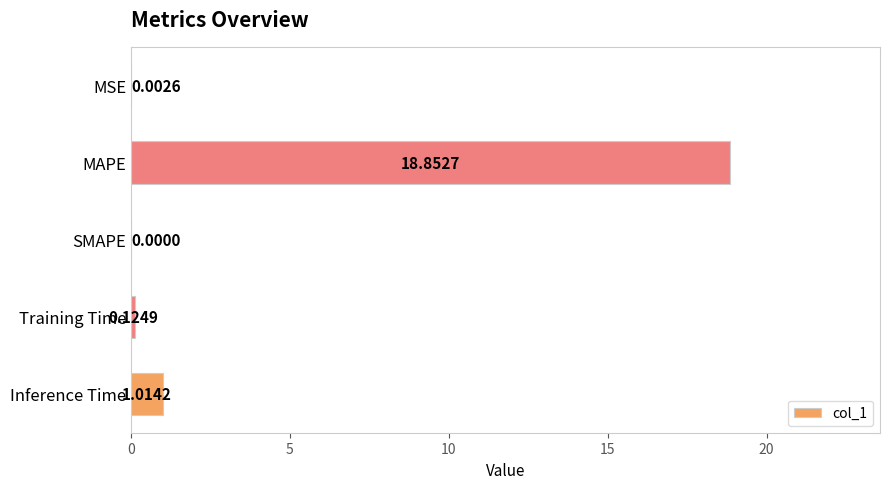

What is the sum of all values?

20.0